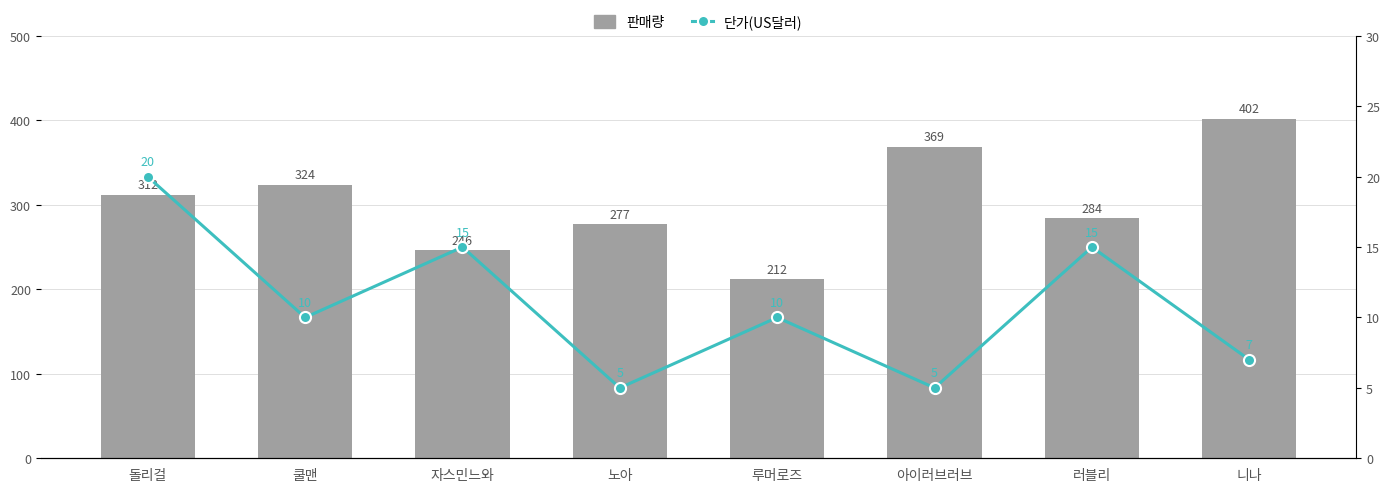

What is the sum of all 판매량 values?

2426